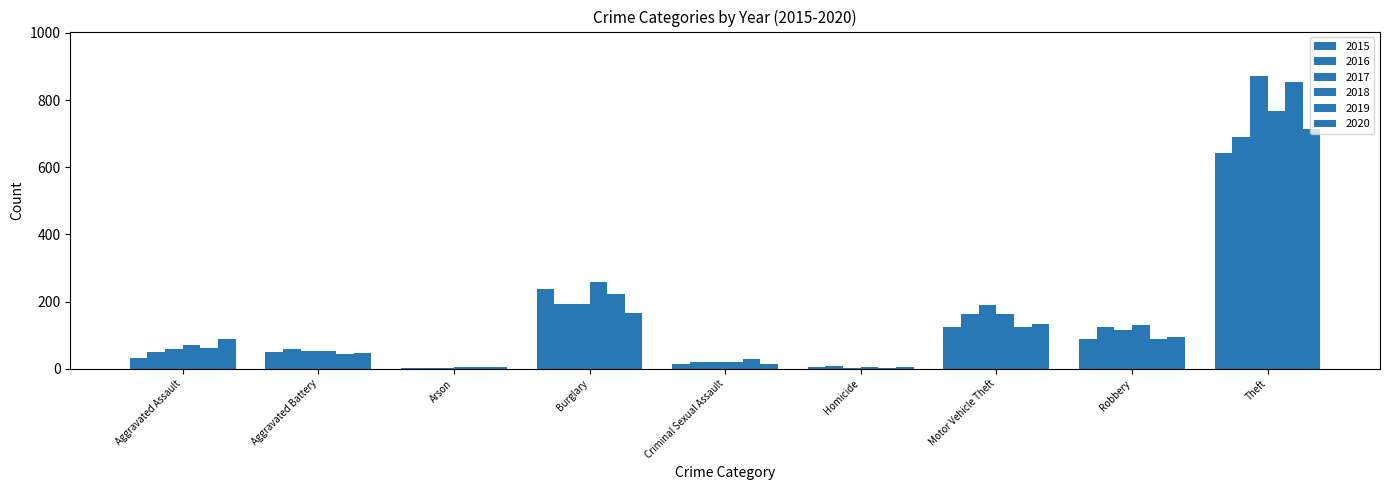

True or false: 2017 has a value of 54 at Aggravated Battery.

True